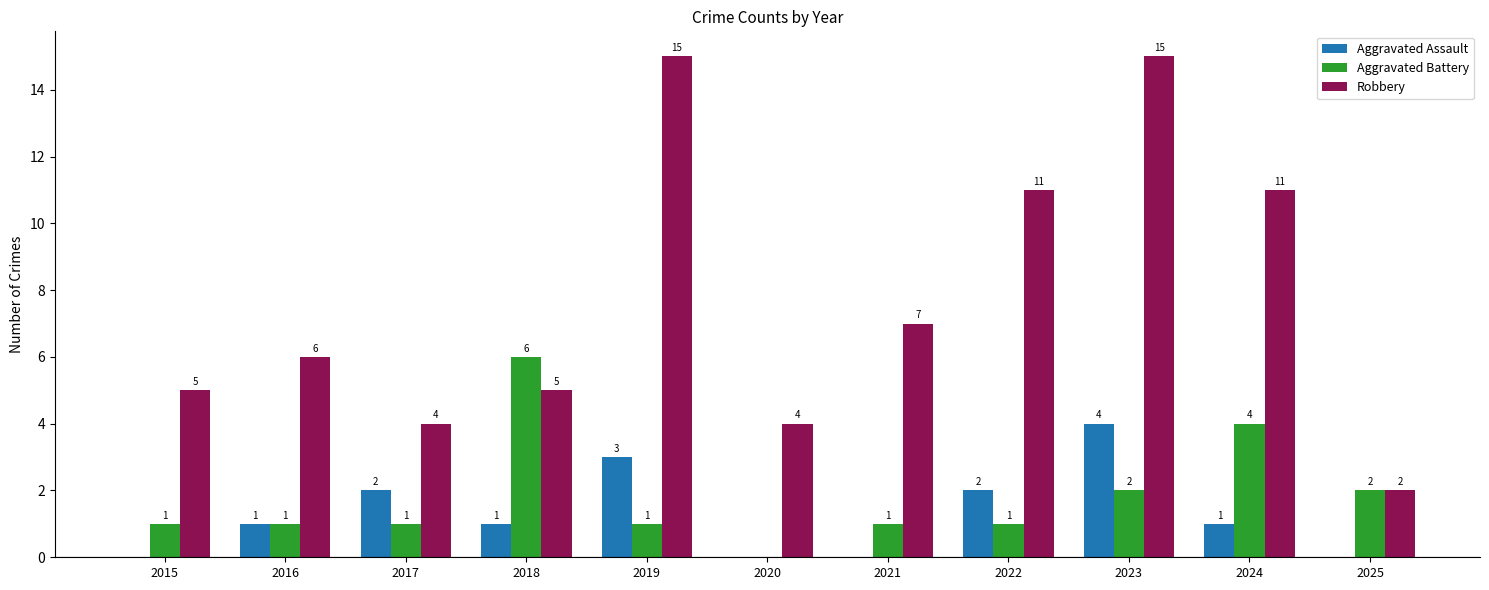

What is the sum of all Aggravated Battery values?

20